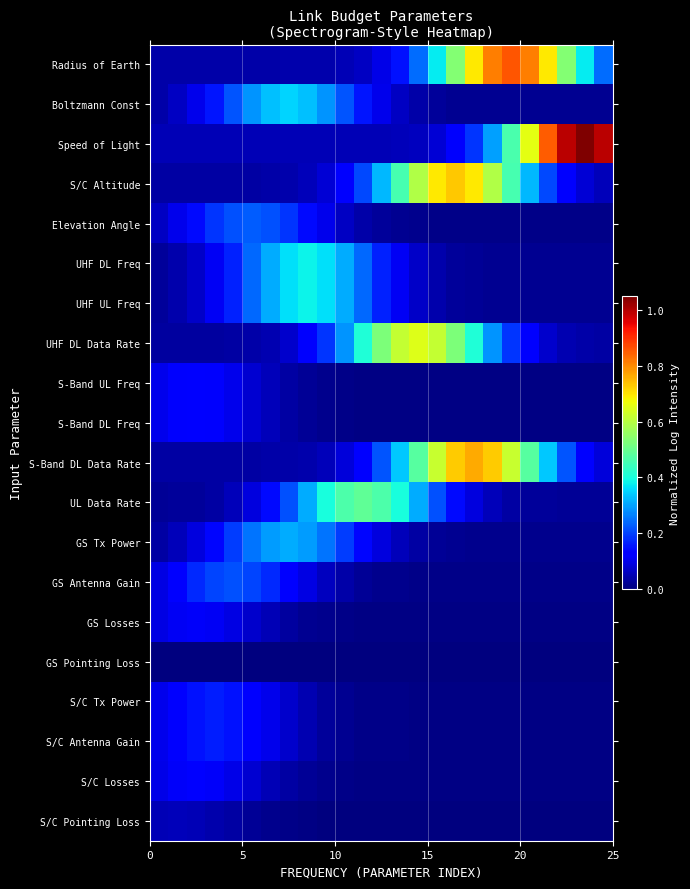

Which series has the largest range (max minus min)?

Speed of Light